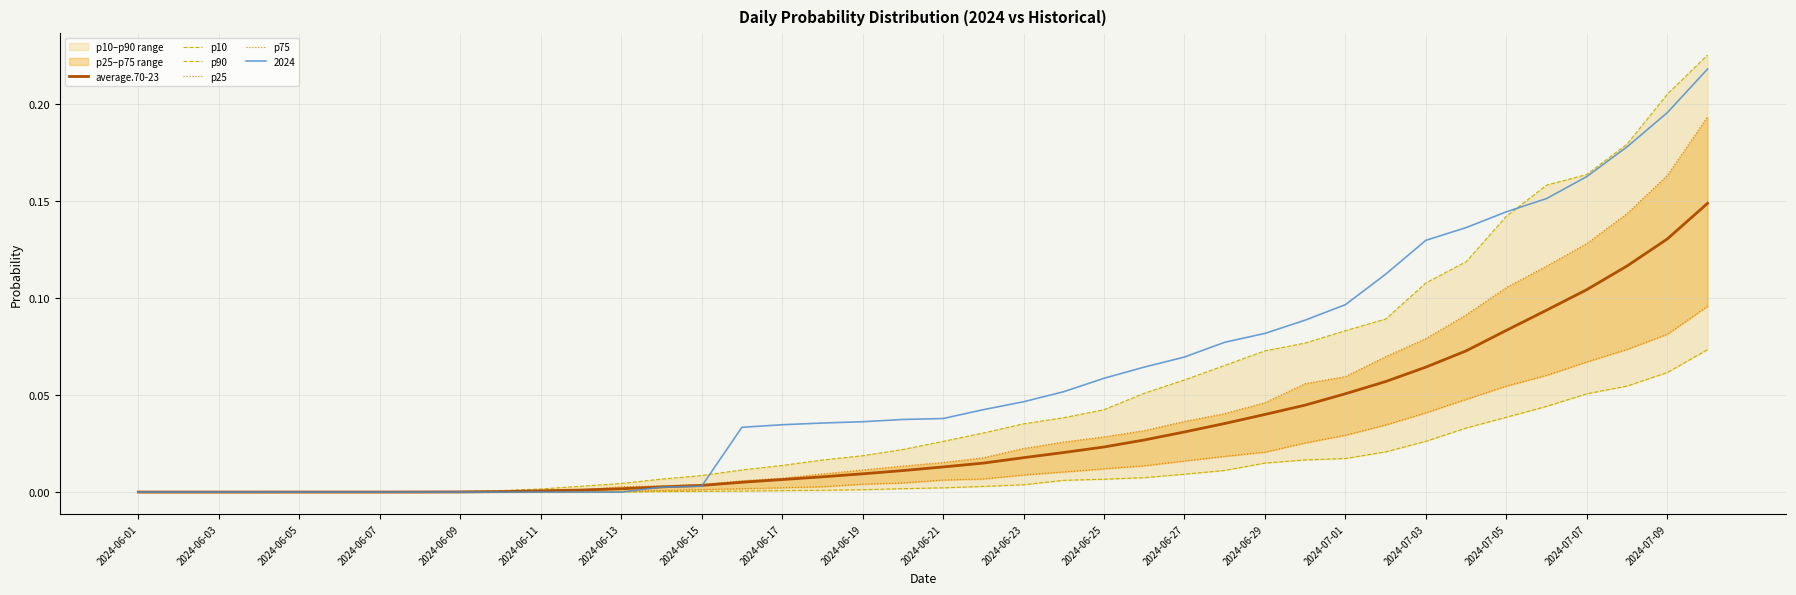

True or false: average.70-23 and p25 cross at least once.

False